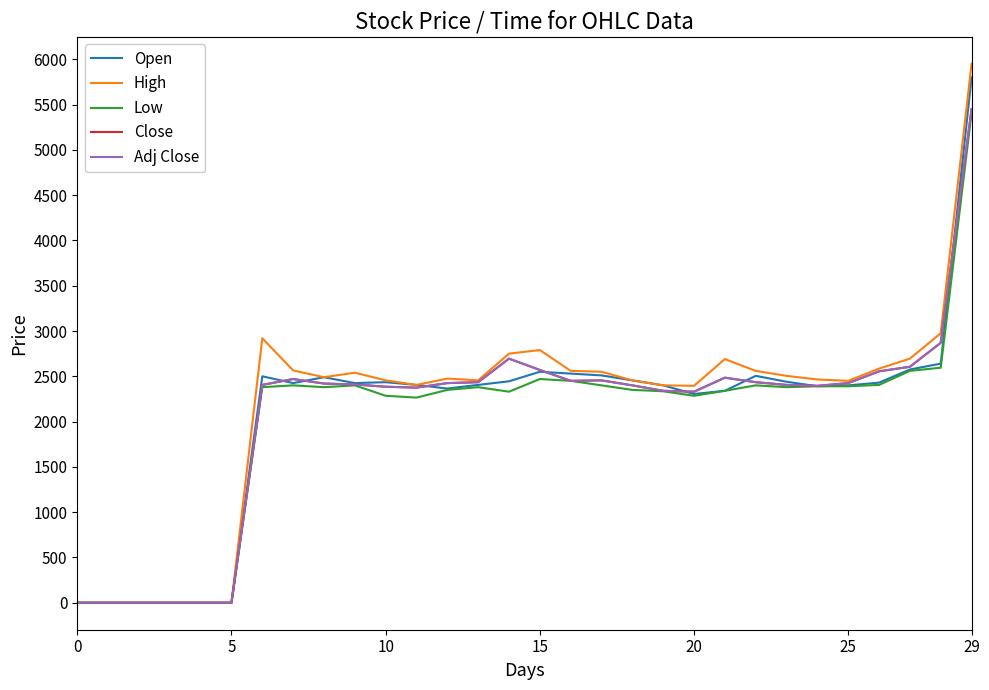

Is this an area chart (filled region under the line)?

No